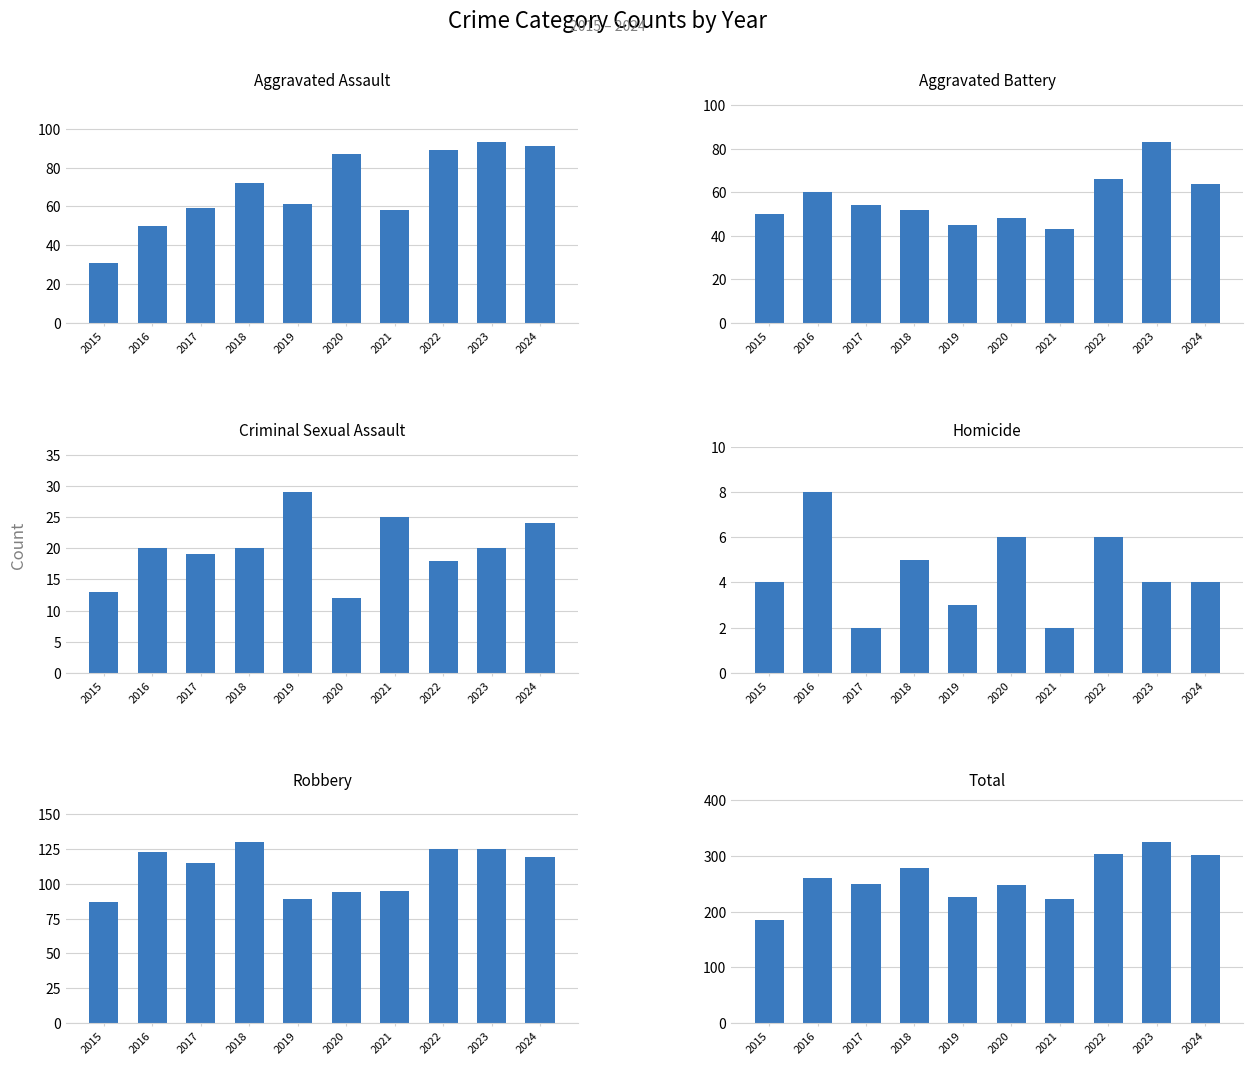

Where is Homicide nearest to the value 5?

2018